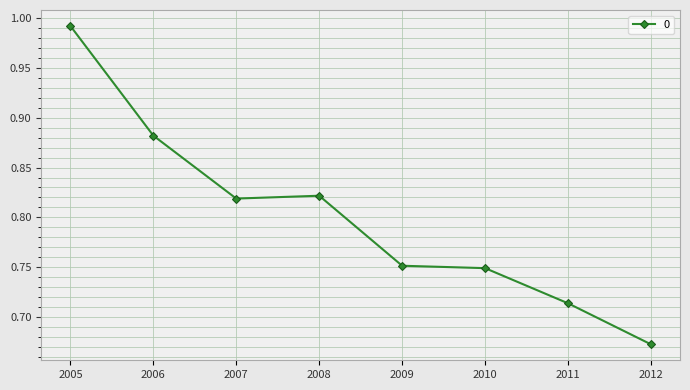

Is it true that the value at 2011 is 1.3?

False